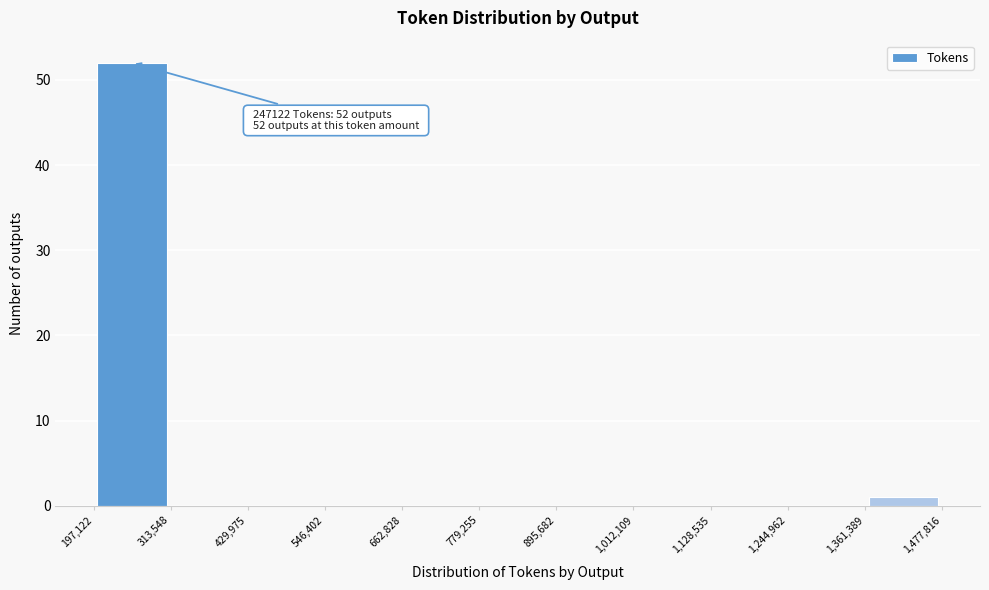

Over which range of the x-axis is the bar tallest?

197,122 to 313,548